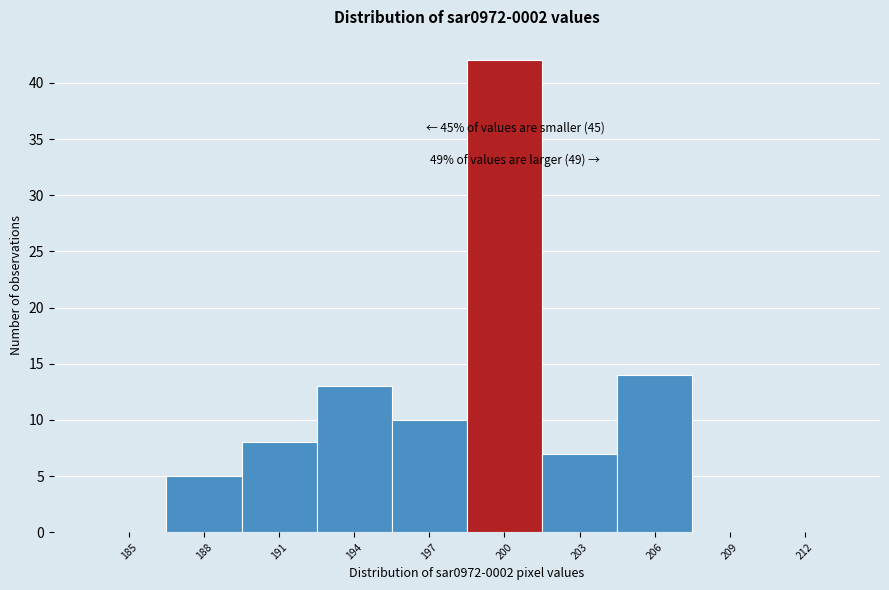

Reading right to left, transcribe all the data shown in this chart.

212=0	209=0	206=14	203=7	200=42	197=10	194=13	191=8	188=5	185=0